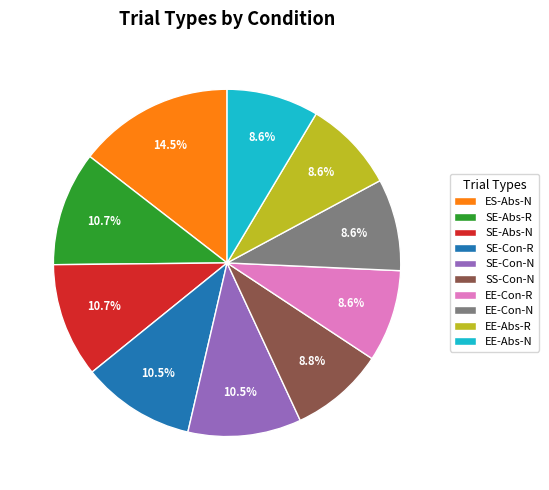

Which slice is the largest?

ES-Abs-N